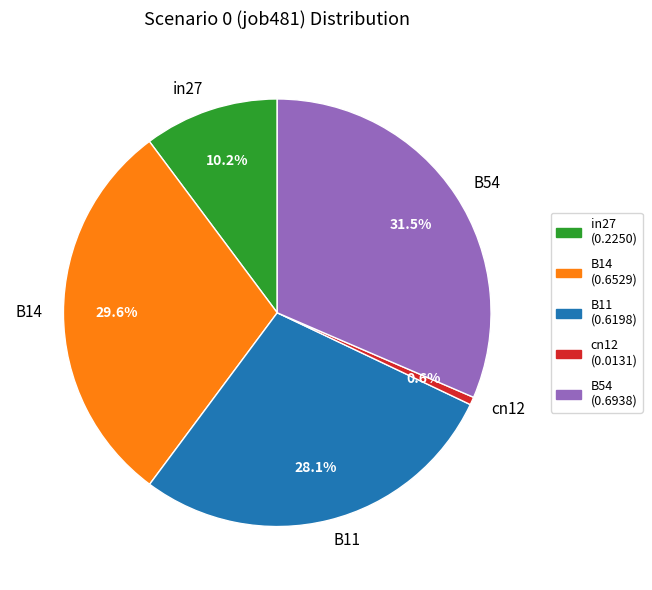

How many slices are in this pie chart?

5